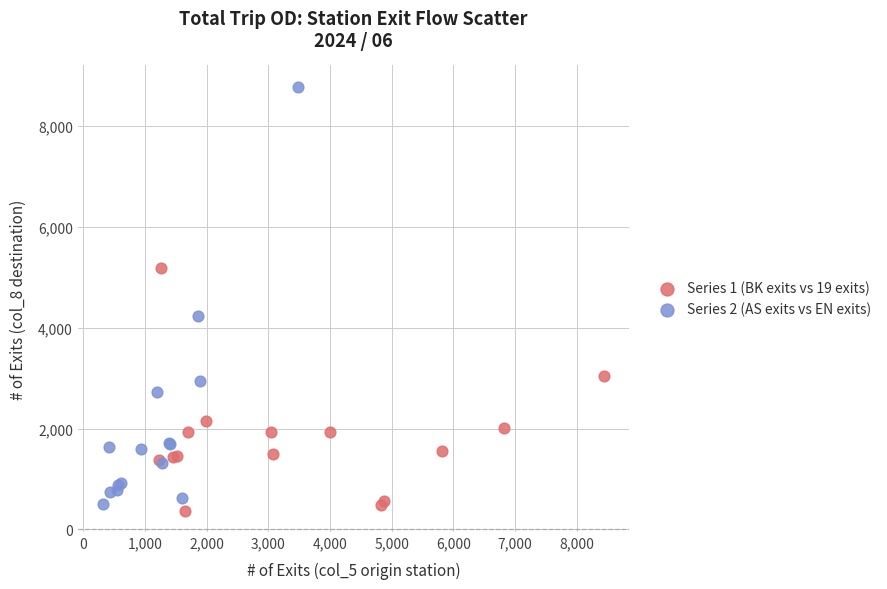

Which series reaches the maximum Y coordinate?

Series 2 (AS exits vs EN exits)